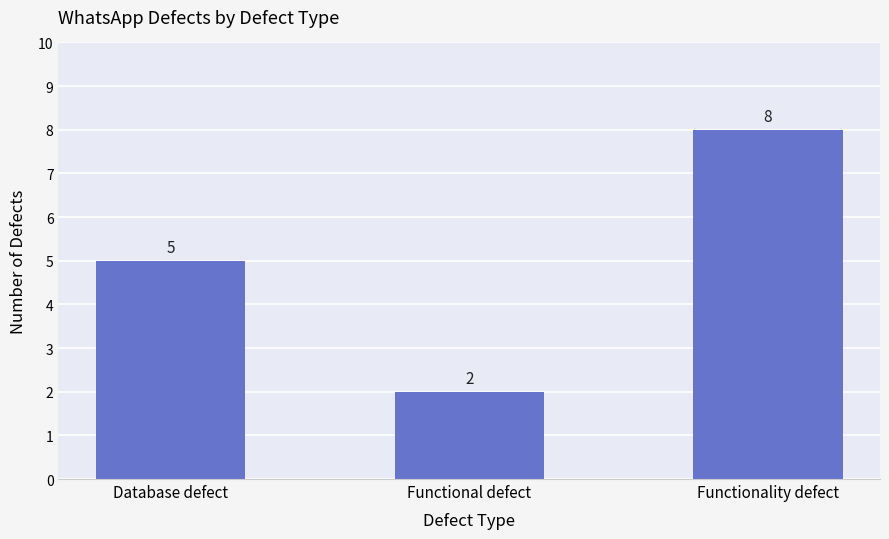

Between Functional defect and Database defect, which is larger?

Database defect